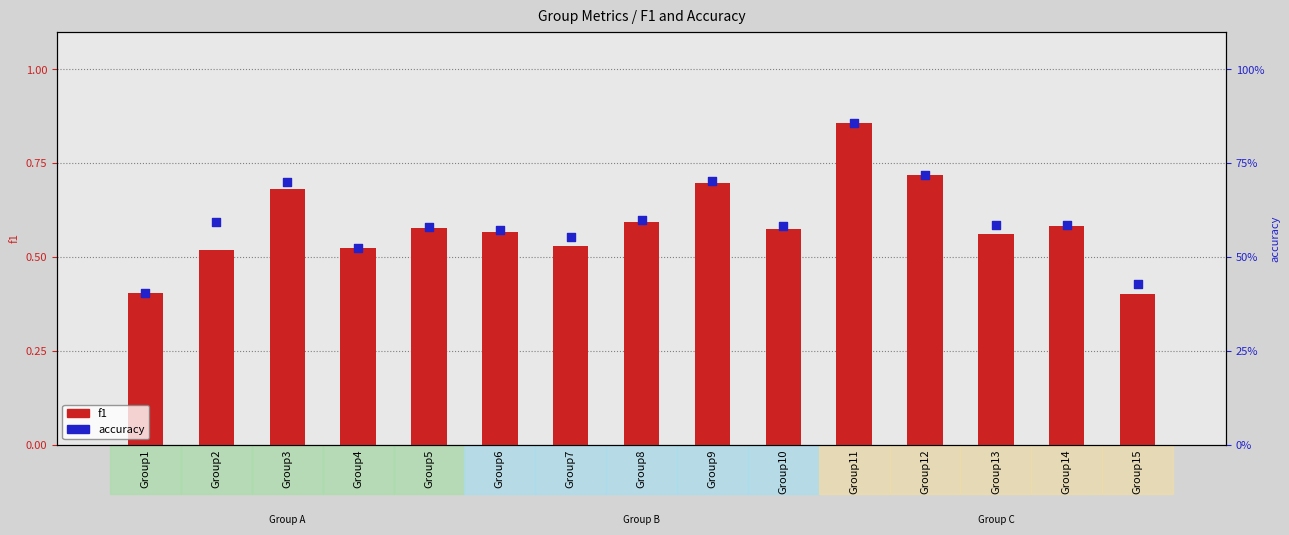

What are all the series names shown in the legend?

f1, accuracy